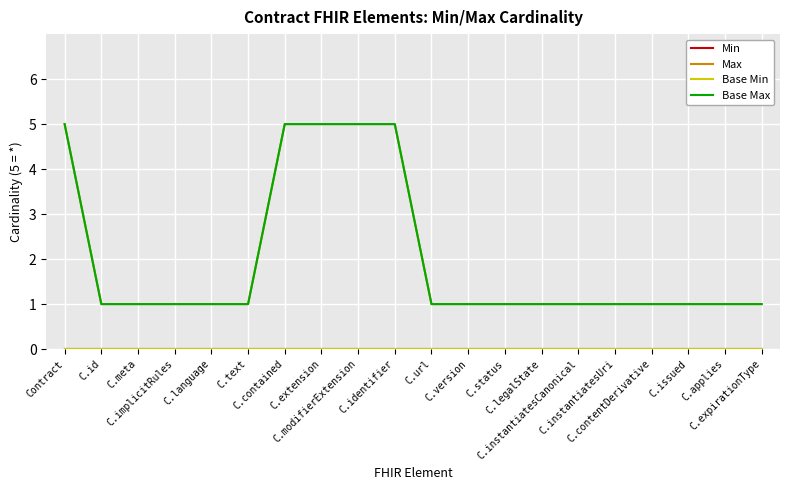

Which category has the highest value in the Base Max series?

Contract